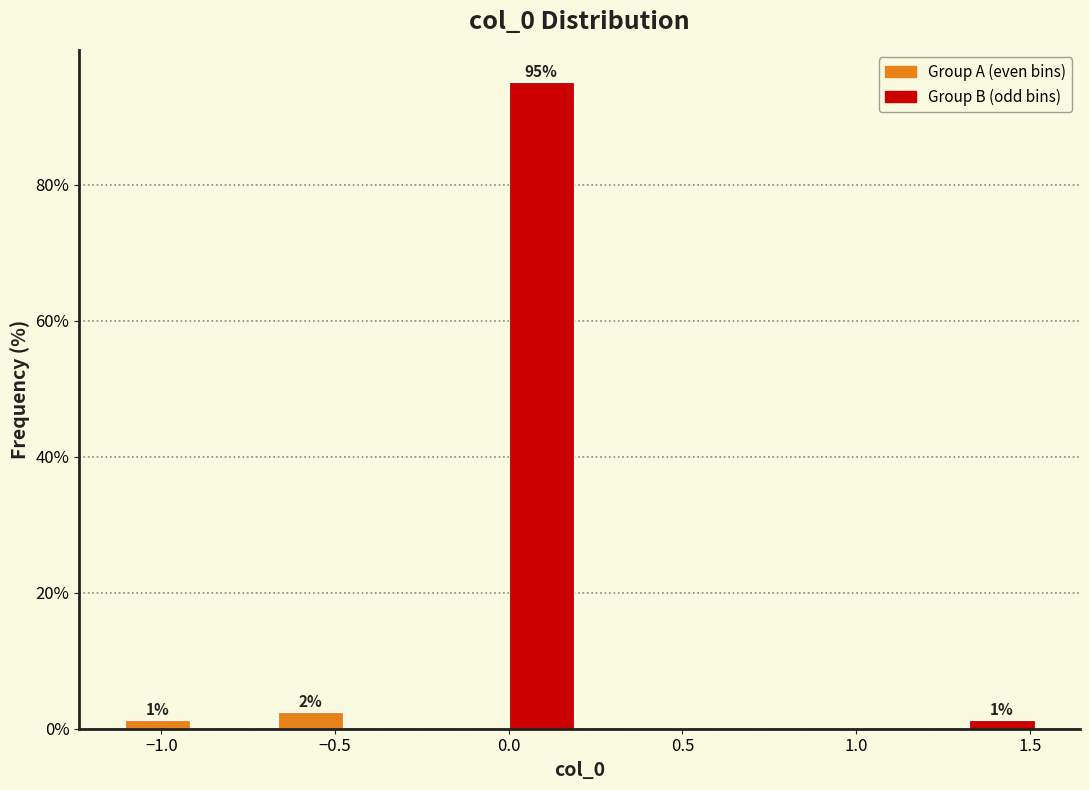

Which range on the x-axis has the tallest bar?

0.00 to 0.20